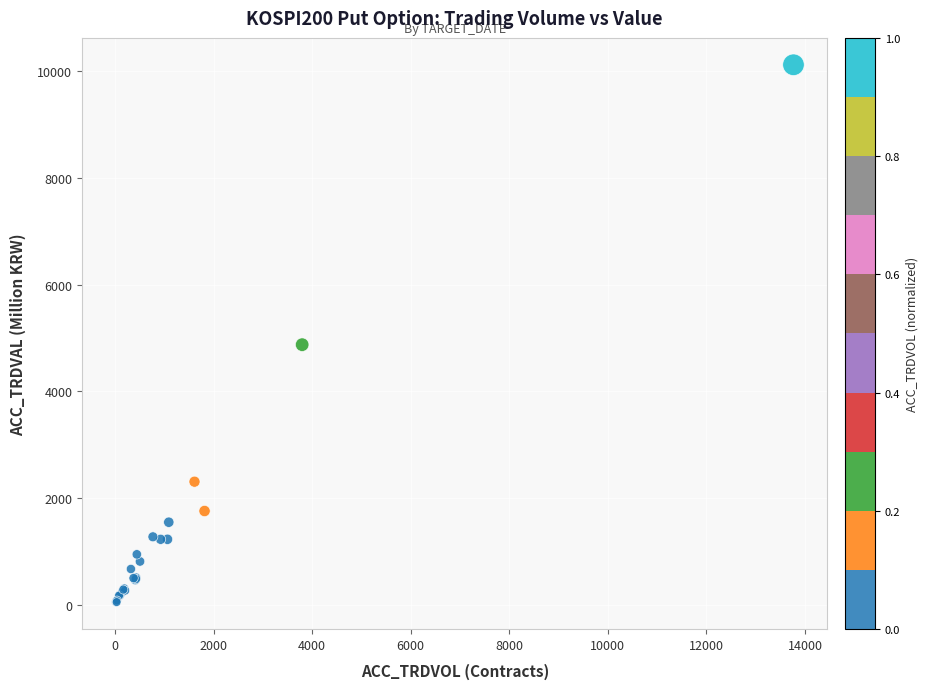

What Y value in the scatter plot is closest to 5088?

4877.0